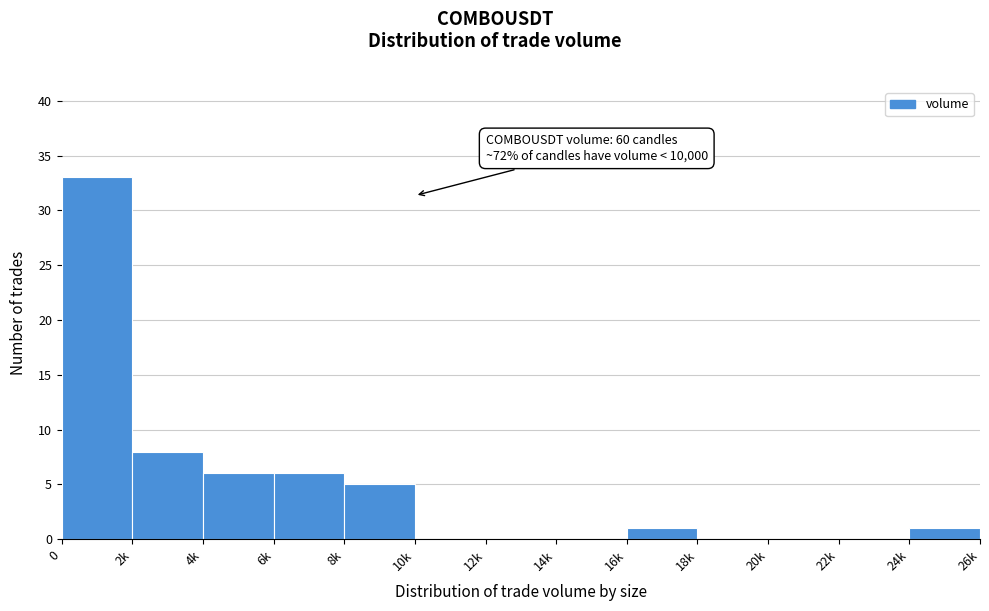

Reading right to left, transcribe all the data shown in this chart.

24k=1	22k=0	20k=0	18k=0	16k=1	14k=0	12k=0	10k=0	8k=5	6k=6	4k=6	2k=8	0=33